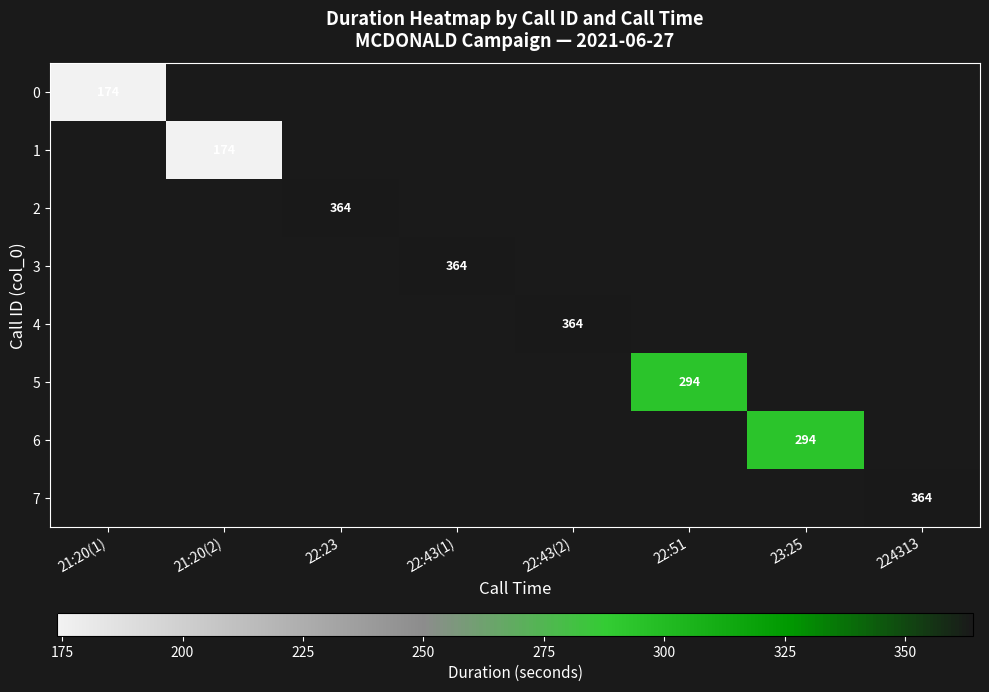

Count the number of categories in the chart.

8